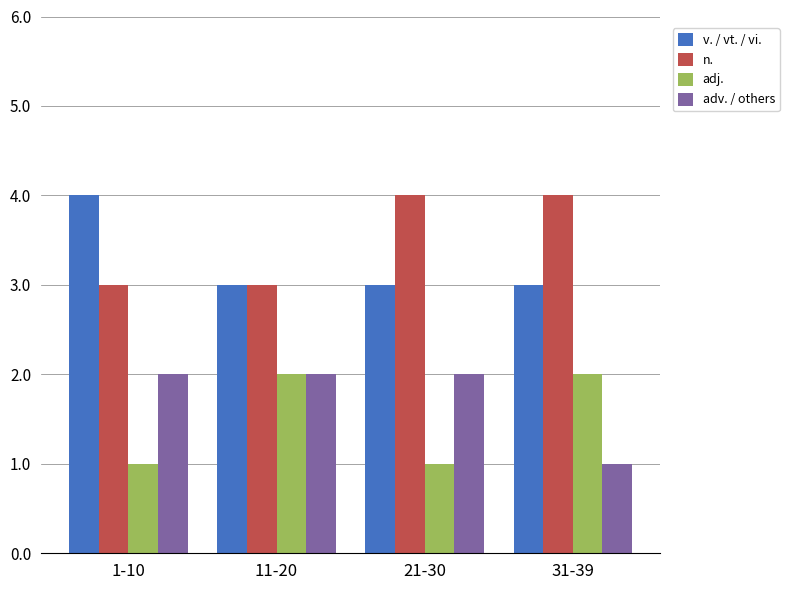

What position from the right is 31-39?

1